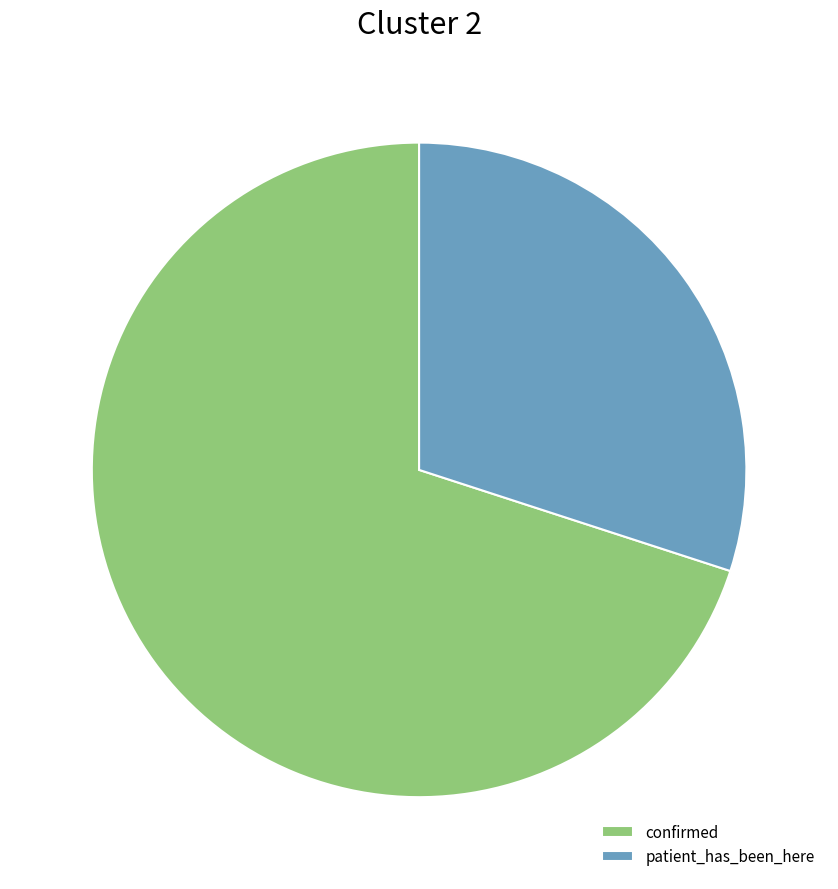

Is the sum of confirmed and patient_has_been_here greater than half?

Yes